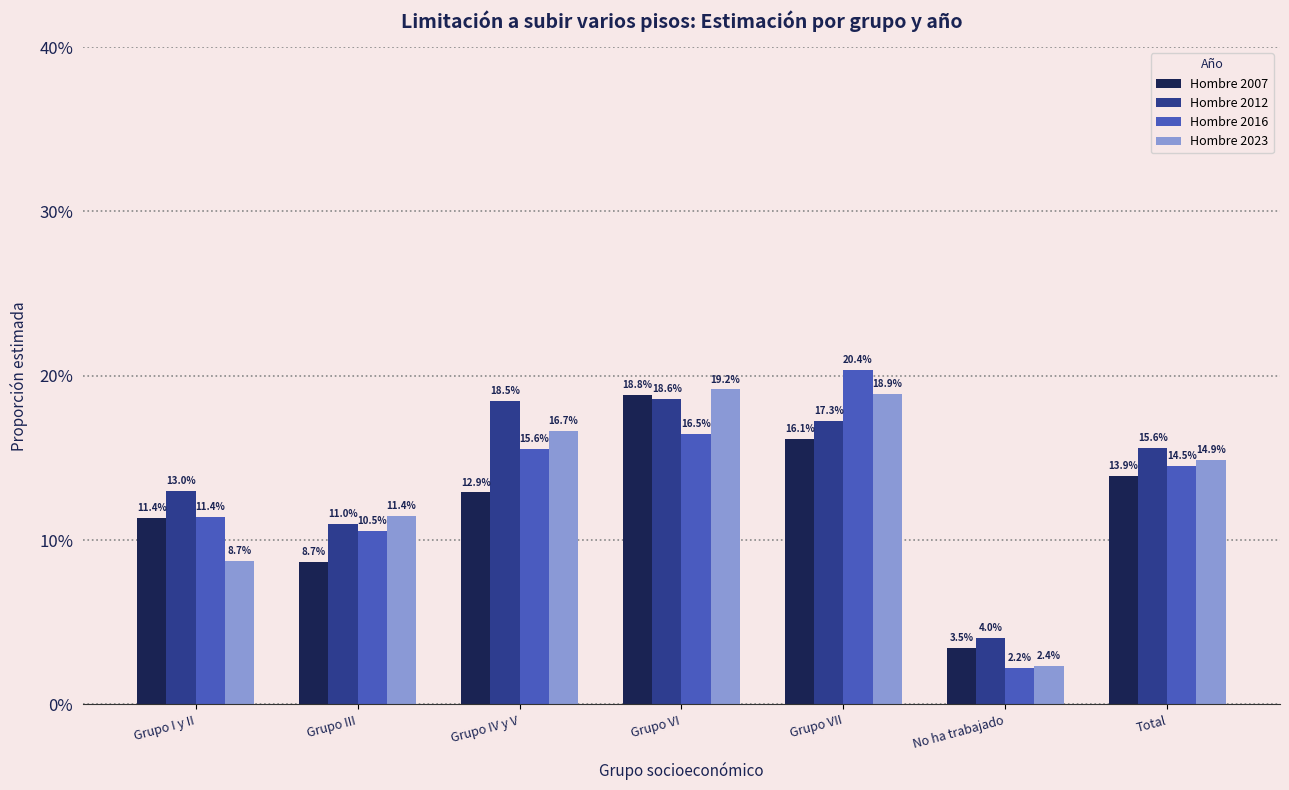

At which category is the sum across all series the highest?

Grupo VI